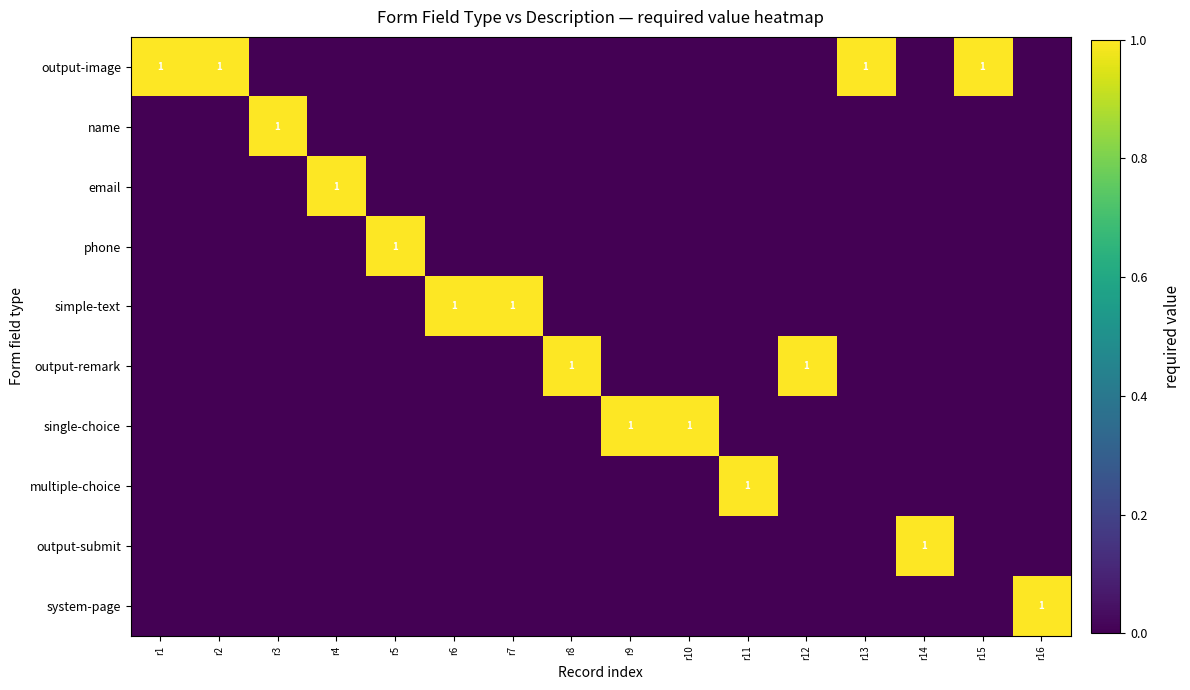

At how many categories does at least one series exceed 0?

16